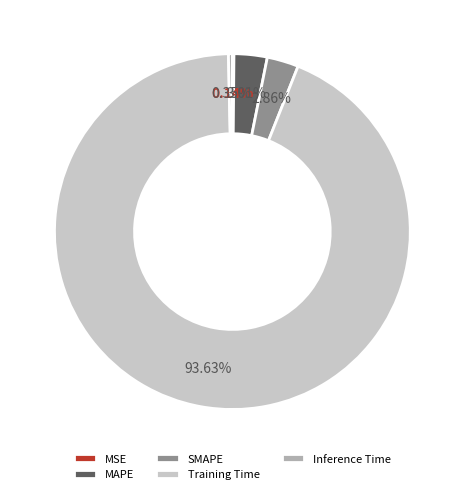

What percentage is the Training Time slice, to the nearest percent?

94%